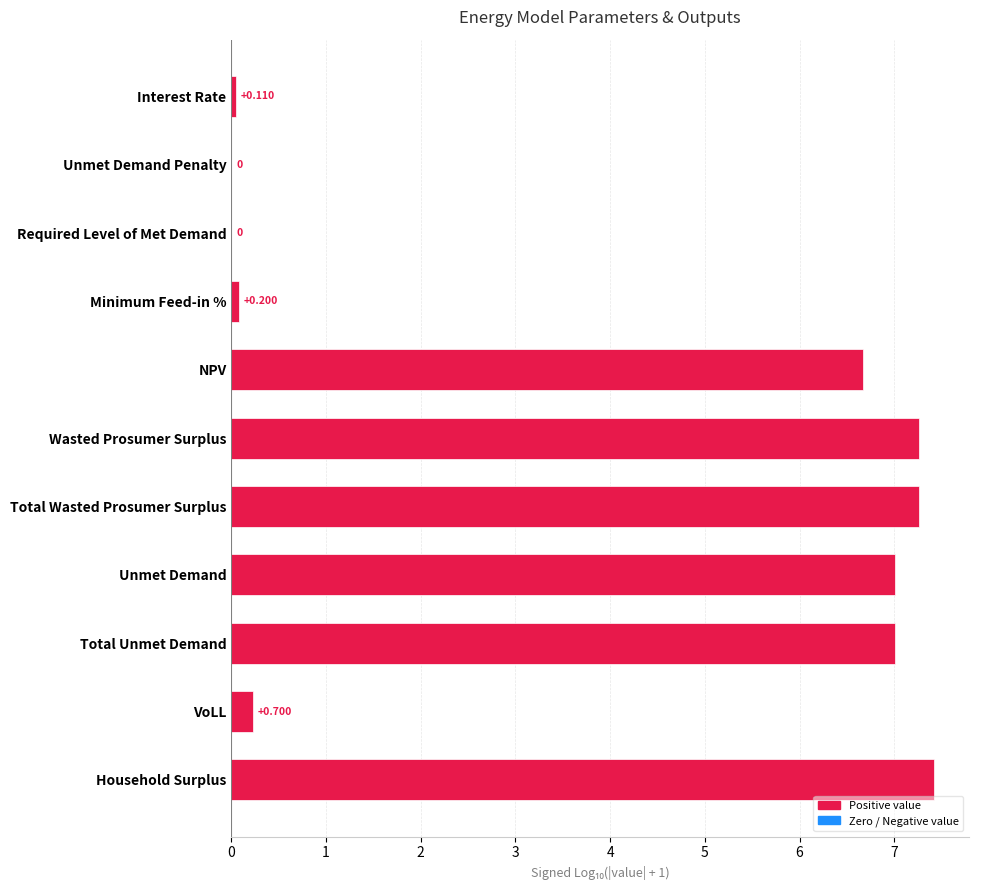

At which category does the chart reach its peak across all series?

Household Surplus